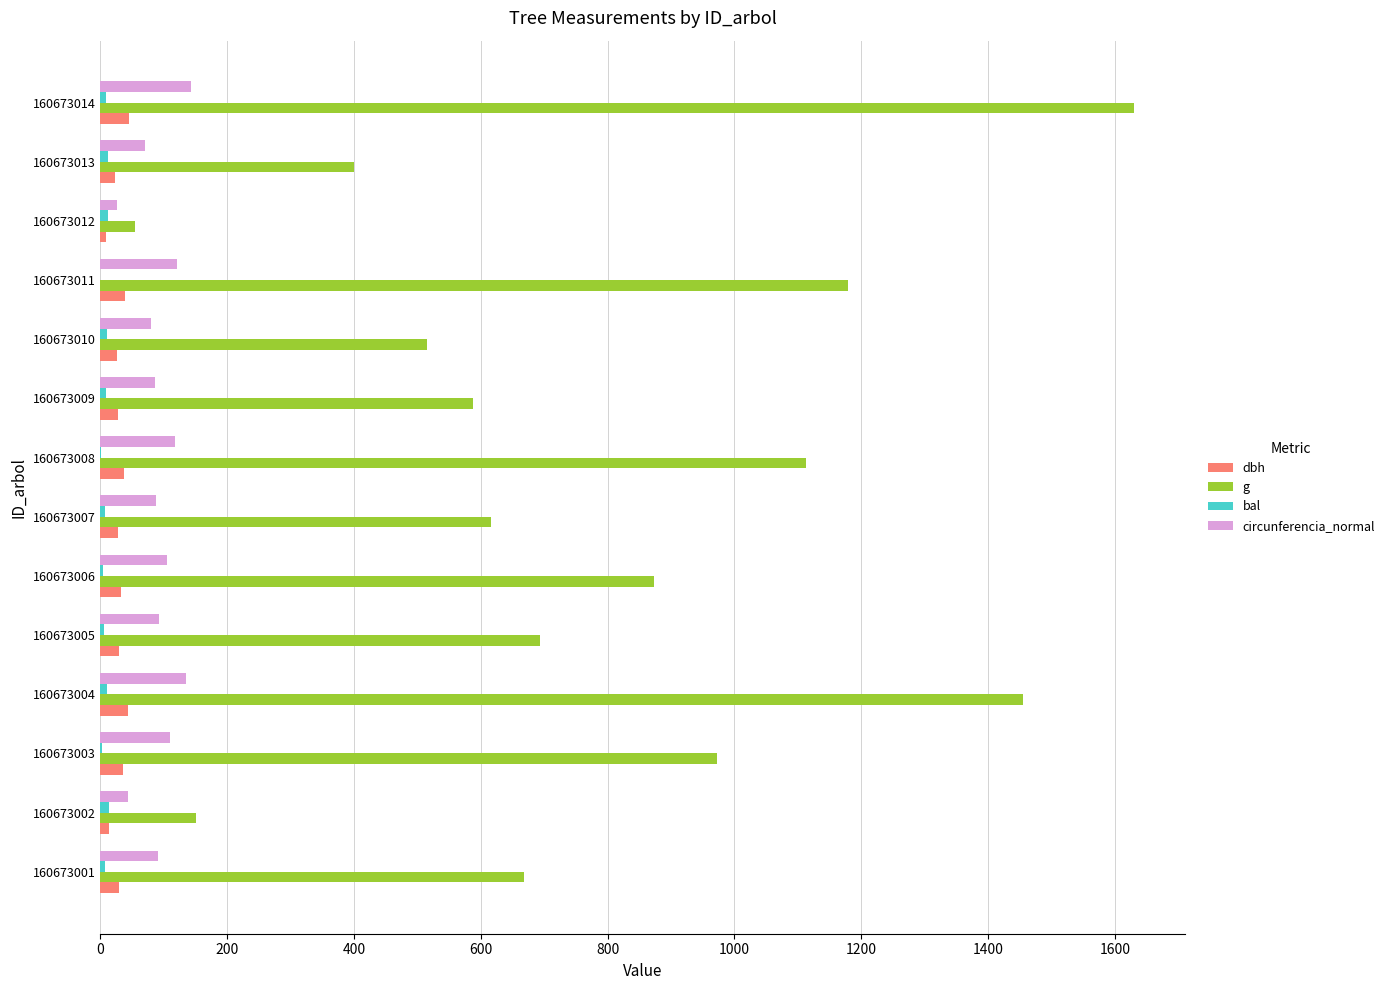

The g series shows 1179.3 at 160673011. True or false?

True